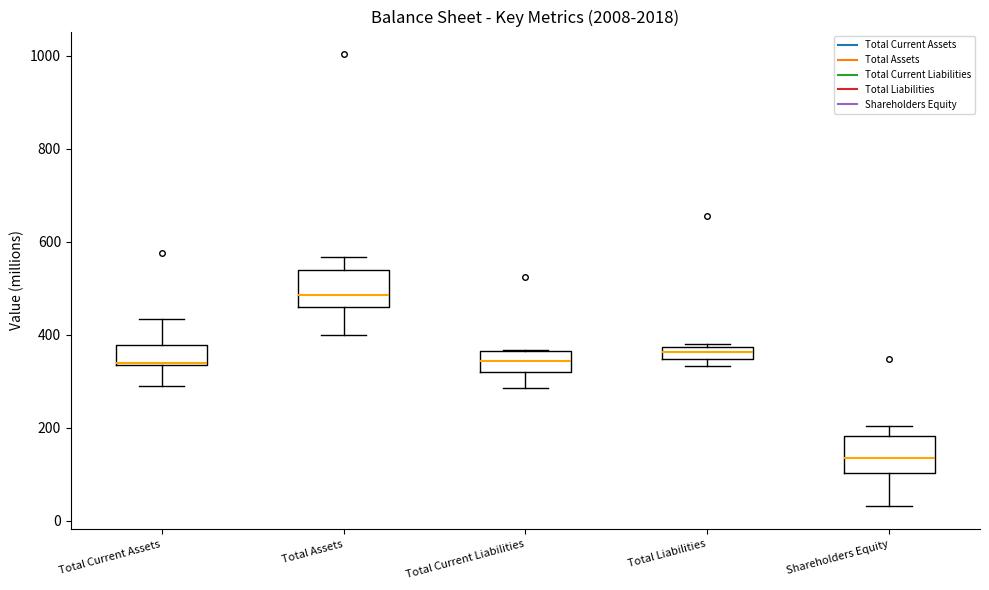

Which box's median line is the lowest?

Shareholders Equity